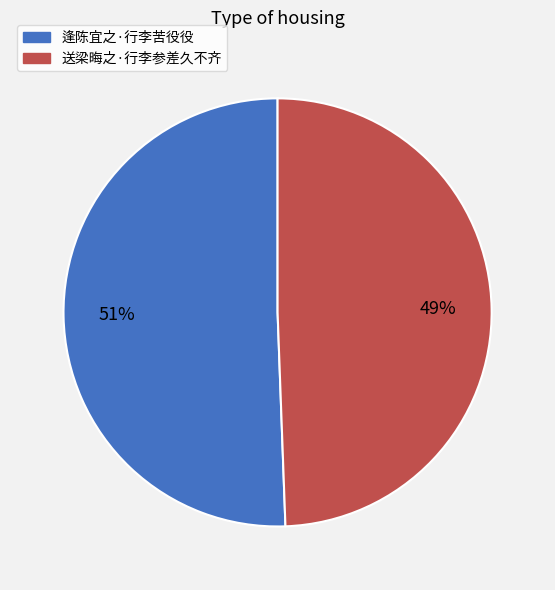

Rank the categories by value from lowest to highest.

送梁晦之·行李参差久不齐, 逢陈宜之·行李苦役役